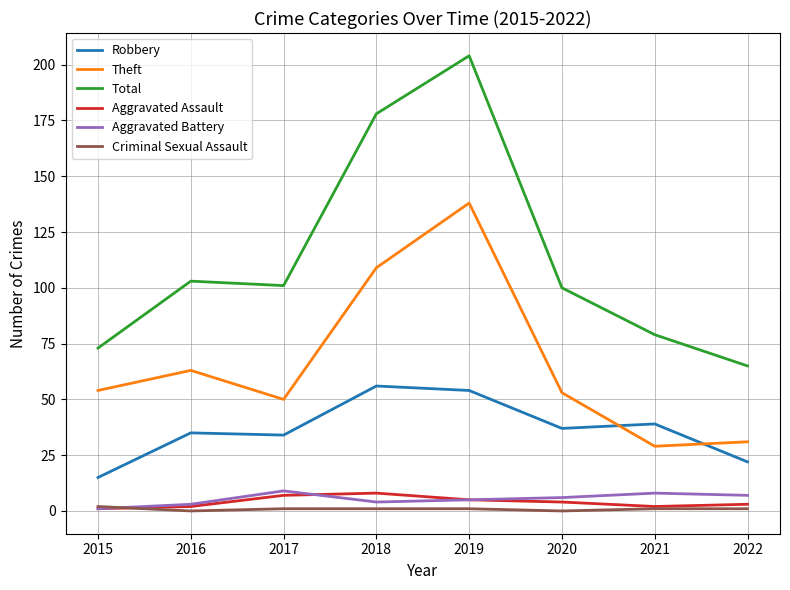

At which label does Total reach its minimum?

2022